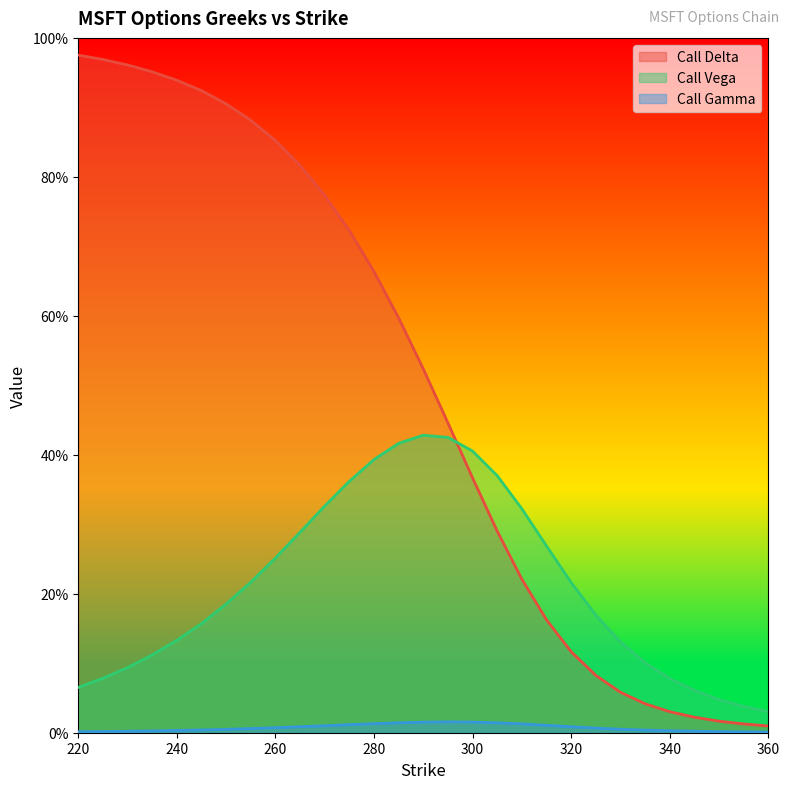

What is the sum of the Call Delta values at 240 and 270?

1.7